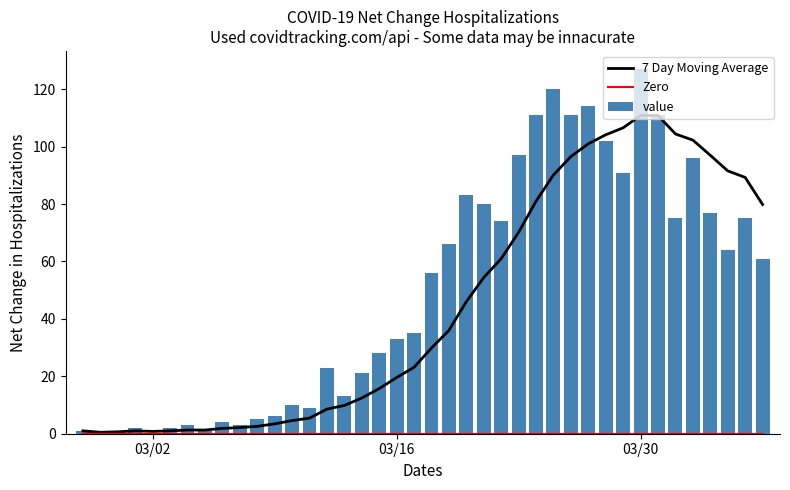

At which label does value reach its peak?

03/30